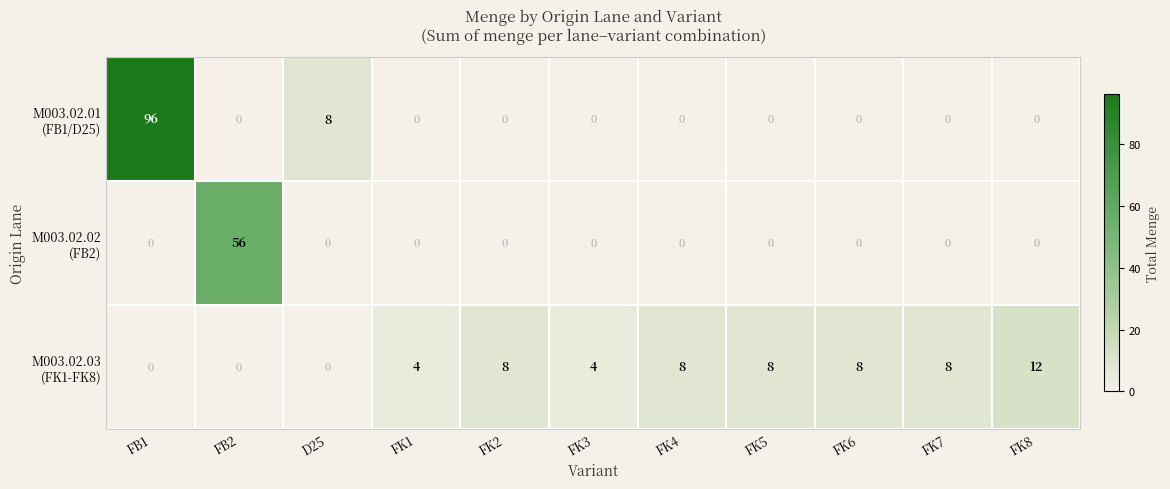

What is the spread (max minus min) of values at D25?

8